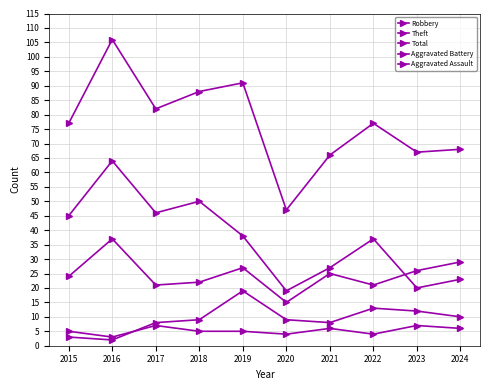

How many lines are shown in the chart?

5